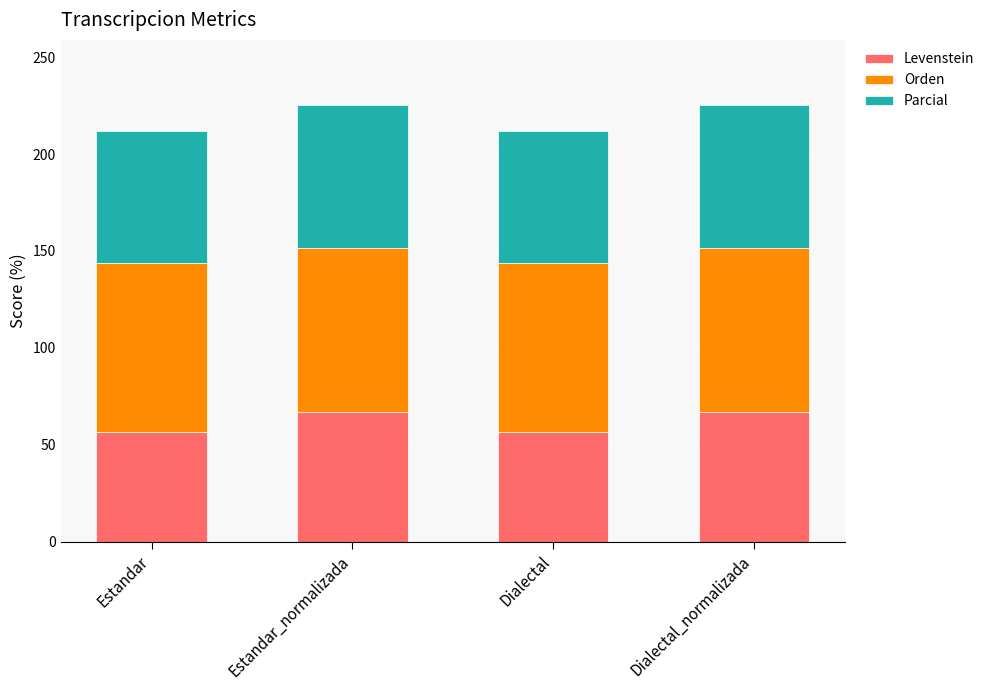

How many bars are there in total?

4